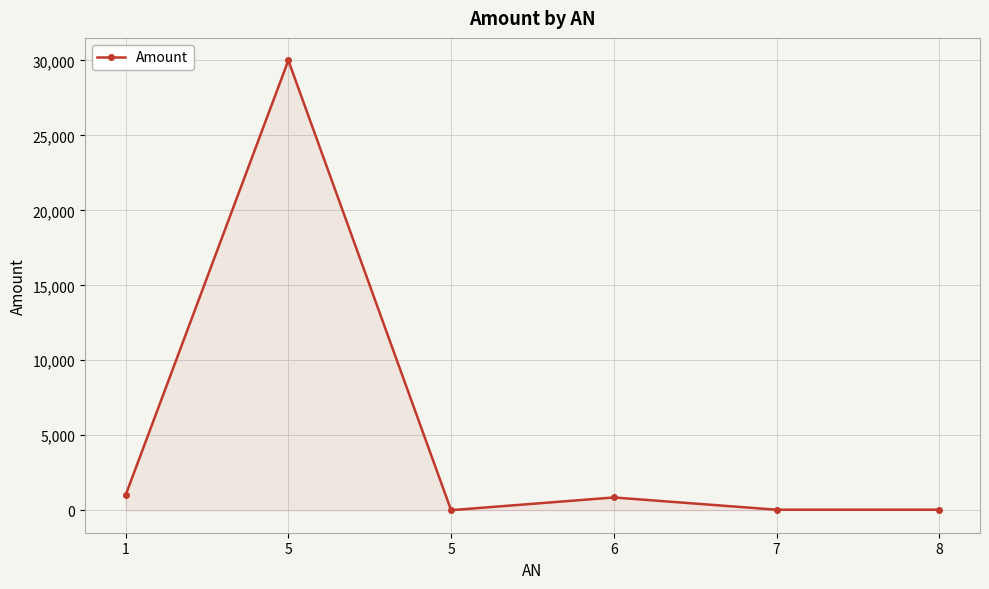

How many categories are shown in the chart?

6